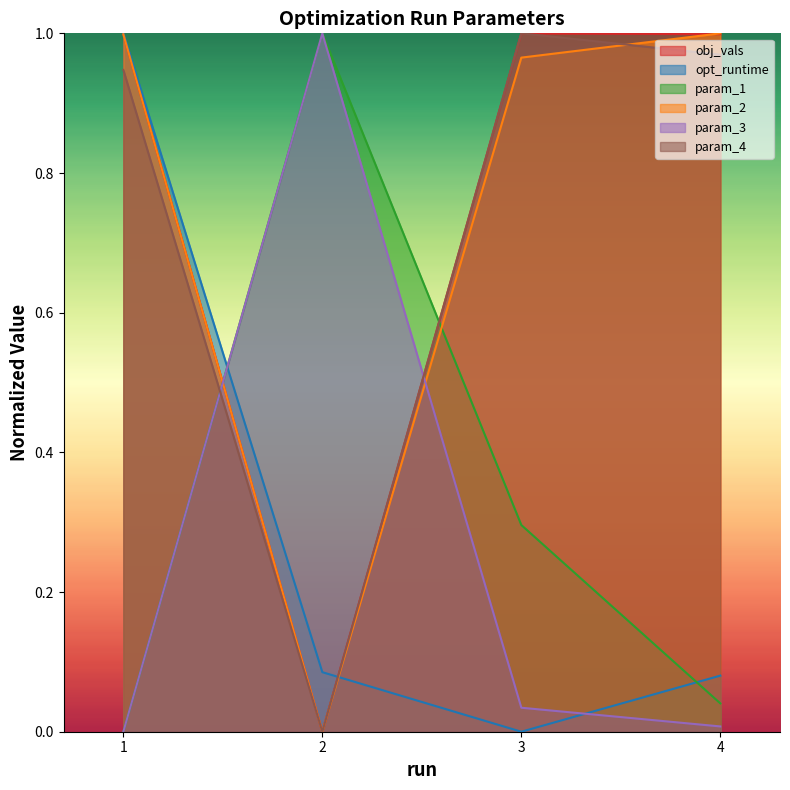

Rank the series by their maximum value, from lowest to highest.

obj_vals, opt_runtime, param_1, param_2, param_3, param_4